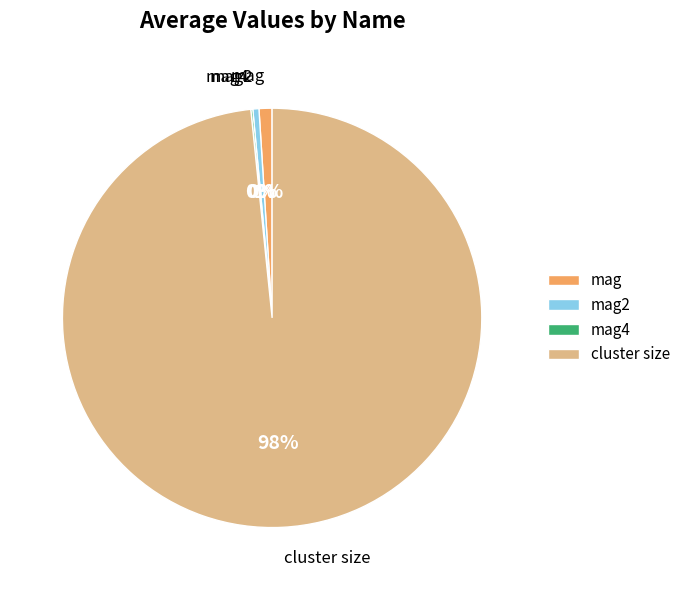

To the nearest percent, what is the average slice percentage?

25%